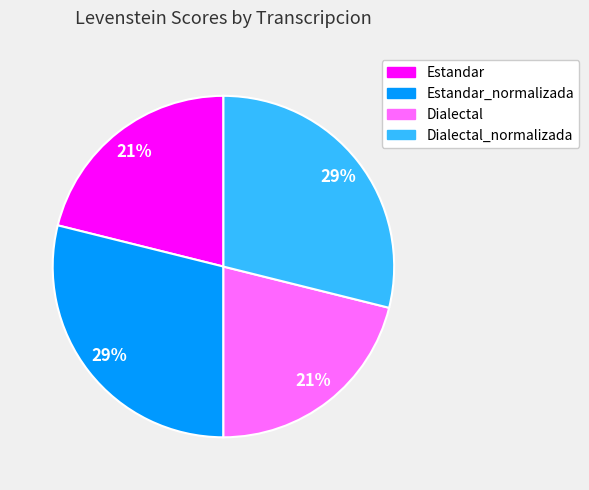

Count the number of slices in the pie.

4